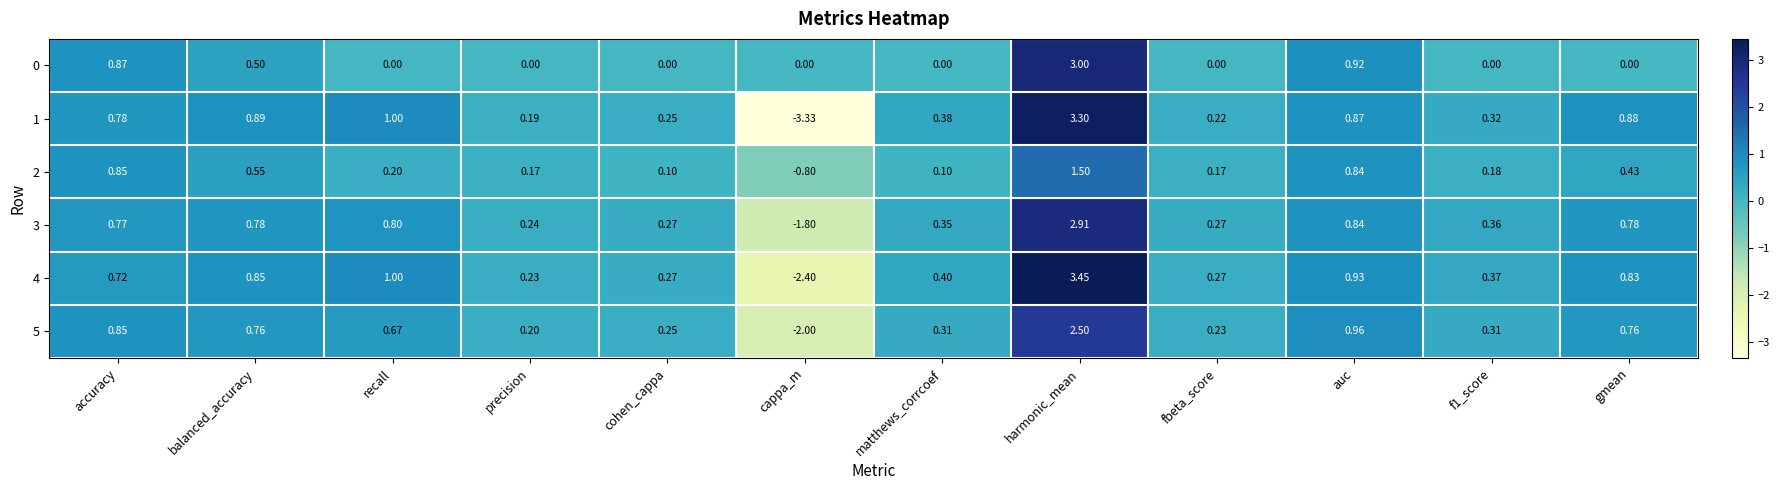

Where is 5 nearest to the value 0?

precision